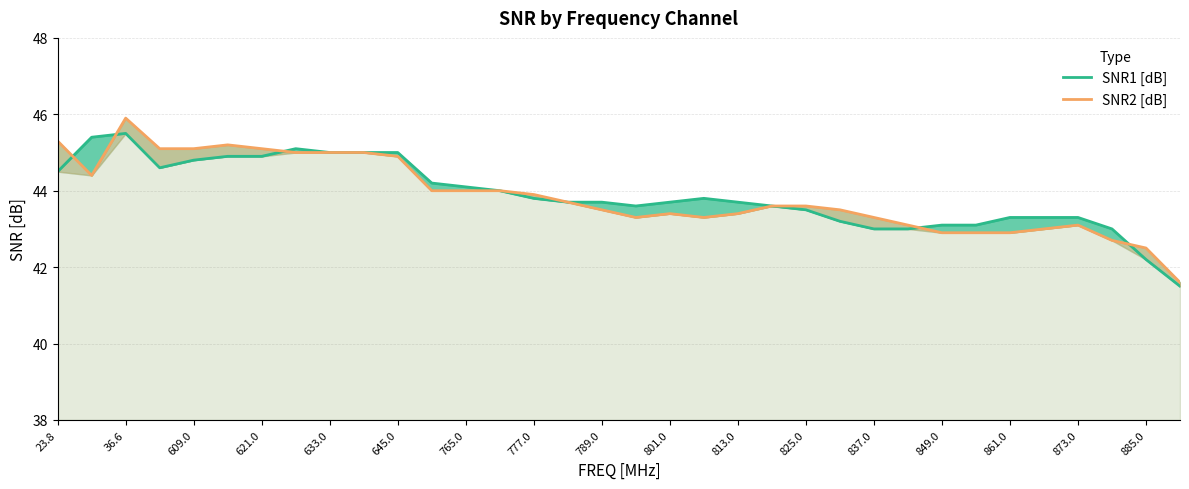

Which series has the largest range (max minus min)?

SNR2 [dB]